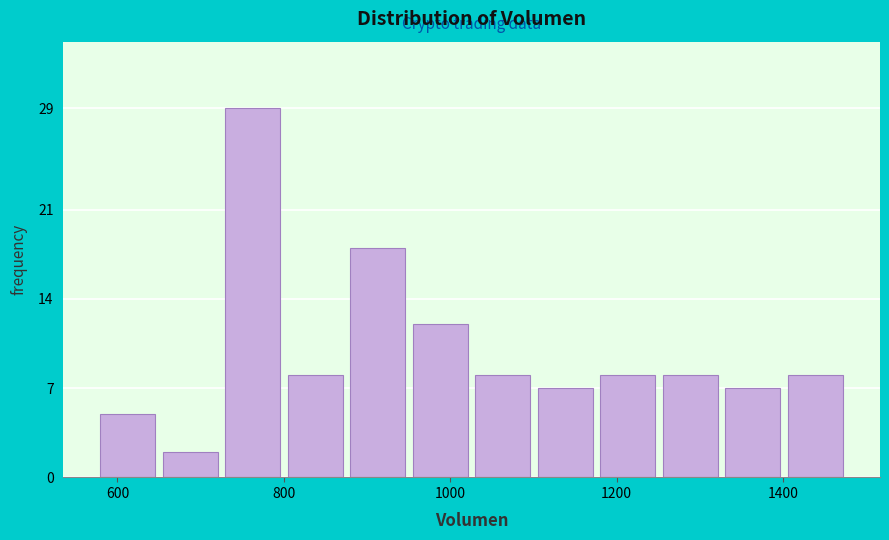

Around what value on the x-axis is the tallest bar? Give the approximate position of its centre, as read against the axis.

760